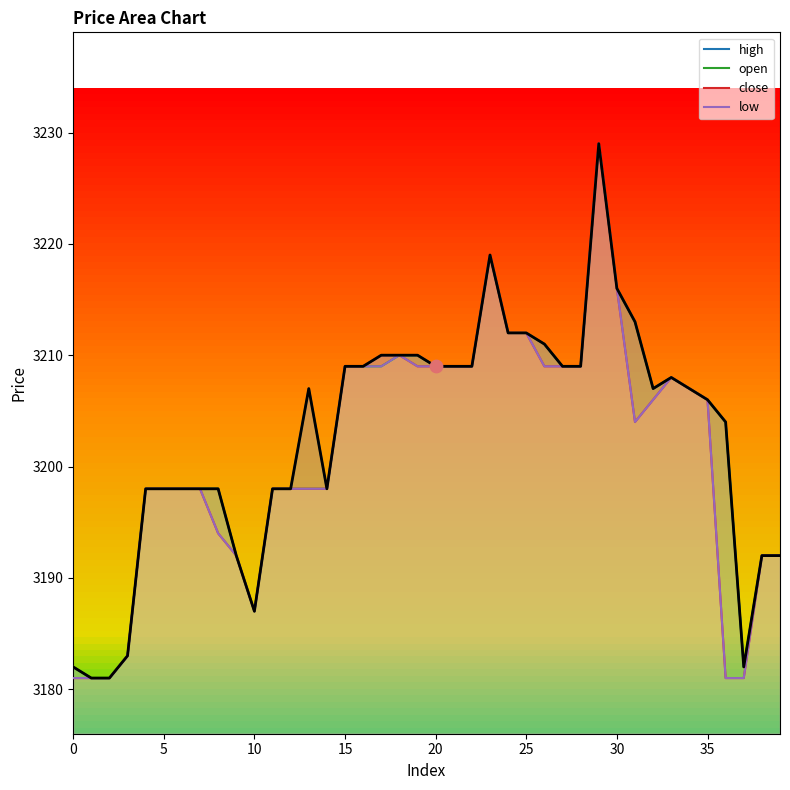

Which series reaches the minimum Y coordinate?

high